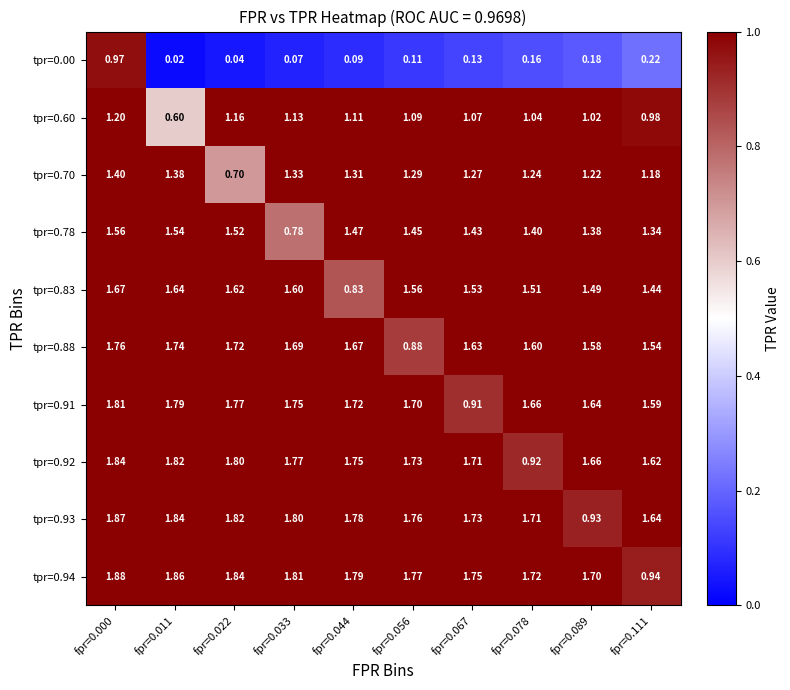

Is the value of tpr=0.60 at fpr=0.044 greater than the value of tpr=0.70 at fpr=0.033?

No